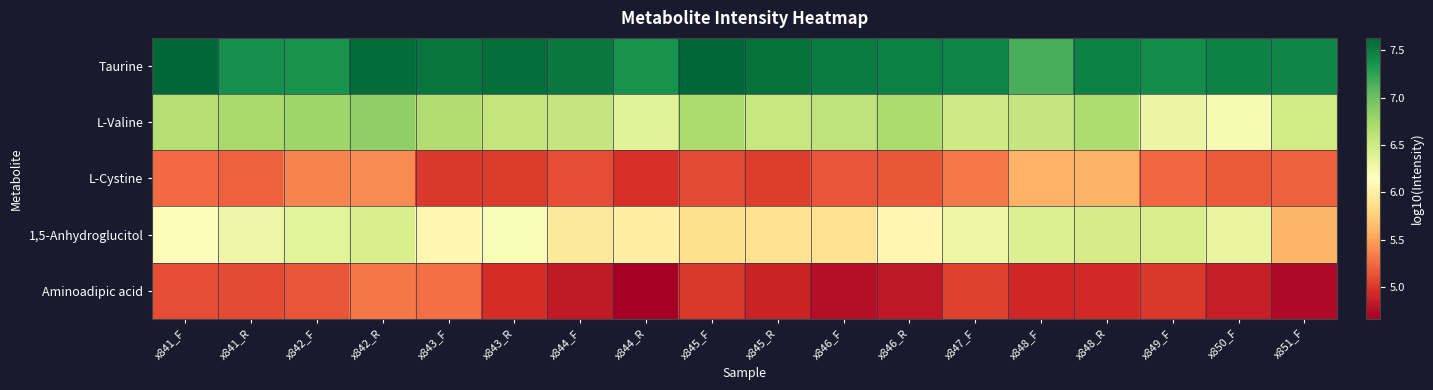

What is the greatest value displayed?

7.6